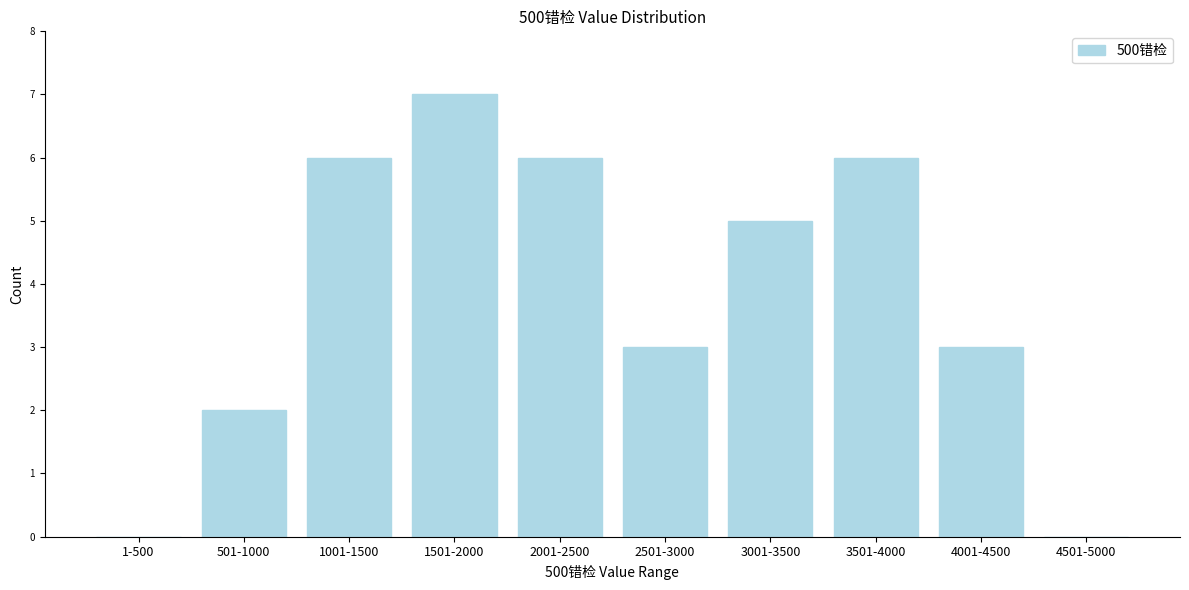

Reading left to right, extract all data points from this chart.

1-500=0	501-1000=2	1001-1500=6	1501-2000=7	2001-2500=6	2501-3000=3	3001-3500=5	3501-4000=6	4001-4500=3	4501-5000=0